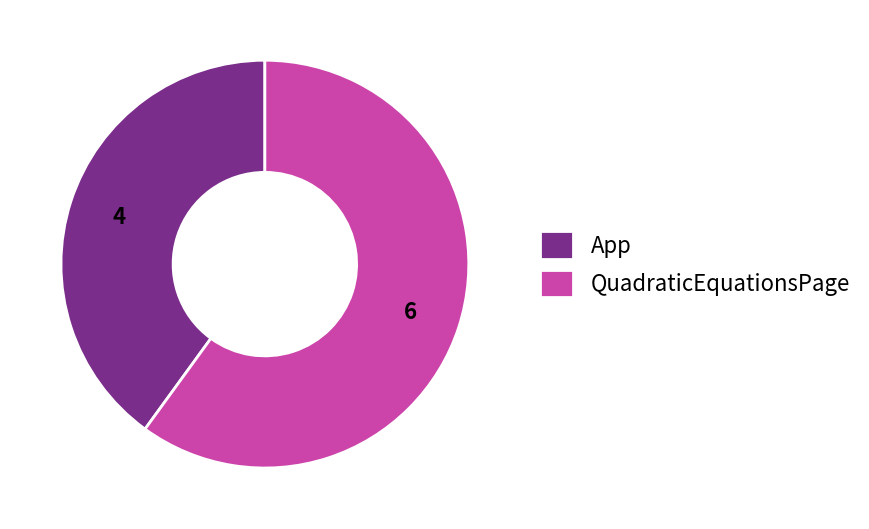

What is the majority slice?

QuadraticEquationsPage